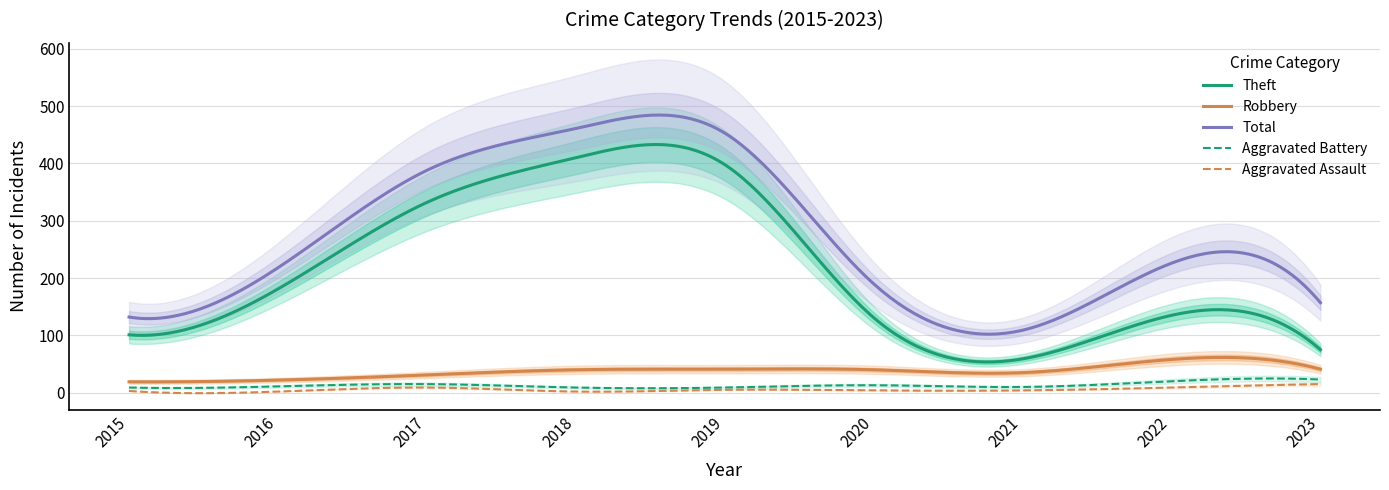

True or false: Aggravated Assault and Aggravated Battery cross at least once.

False